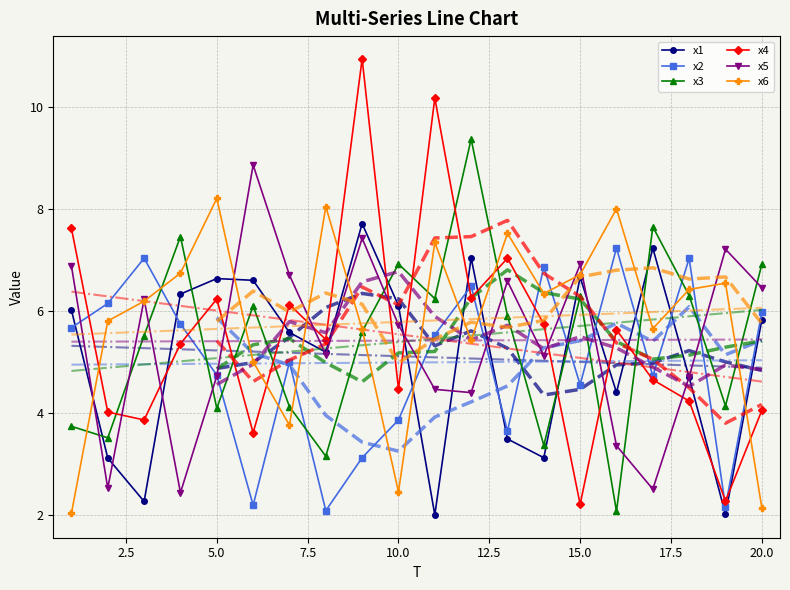

What value does the x2 series have at 6?

2.2